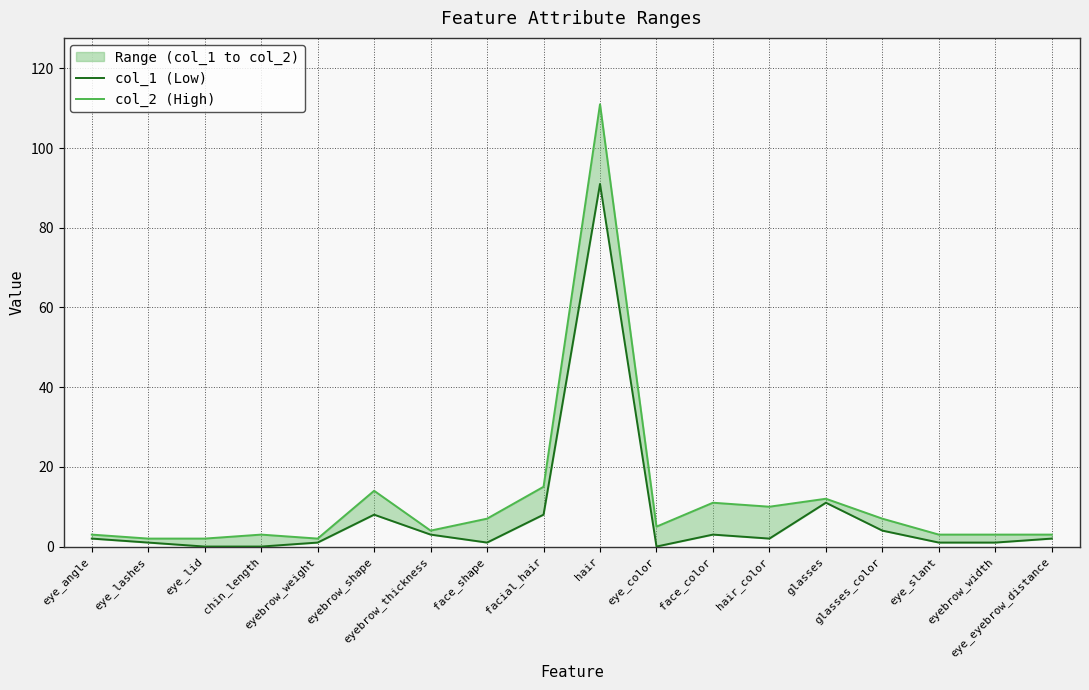

Between eye_angle and face_shape, which series saw the biggest shift?

col_2 (High)